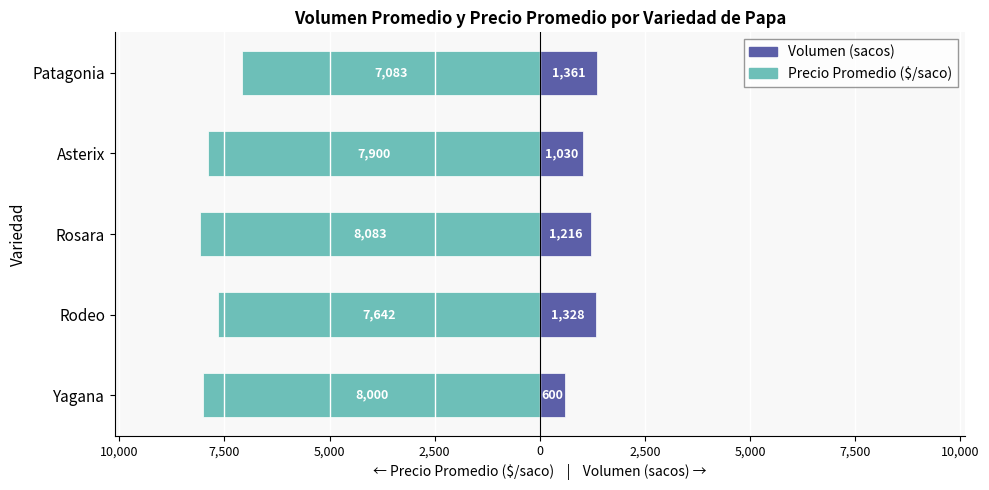

What are all the series names shown in the legend?

Volumen (sacos), Precio Promedio ($/saco)